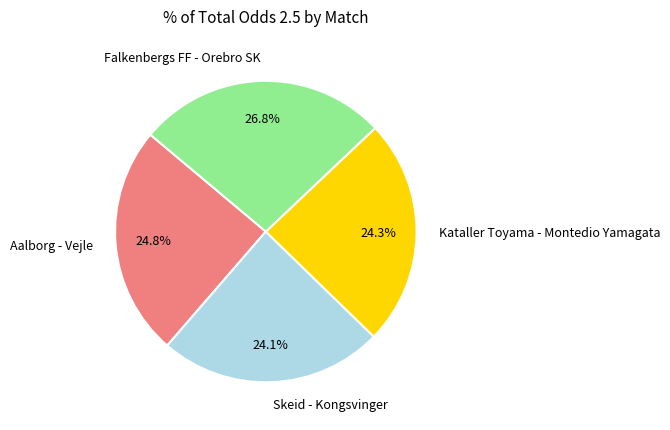

How many slices are in this pie chart?

4